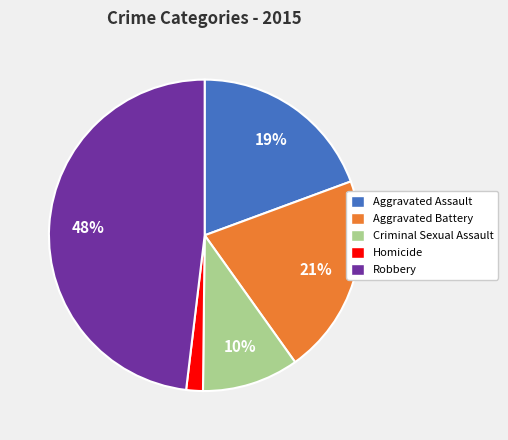

Do Homicide and Criminal Sexual Assault together represent more than half of the pie?

No